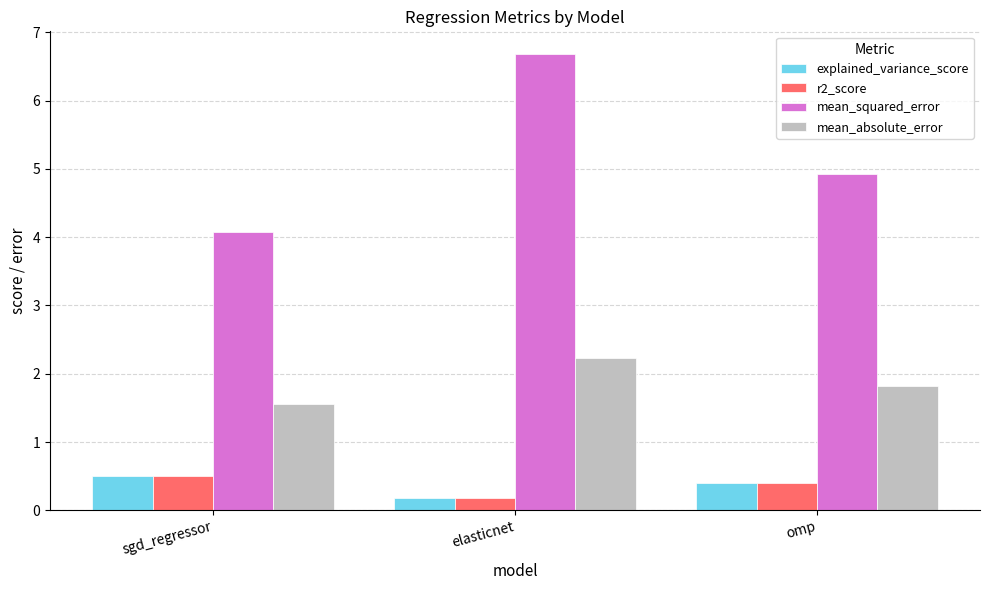

What position from the right is sgd_regressor?

3